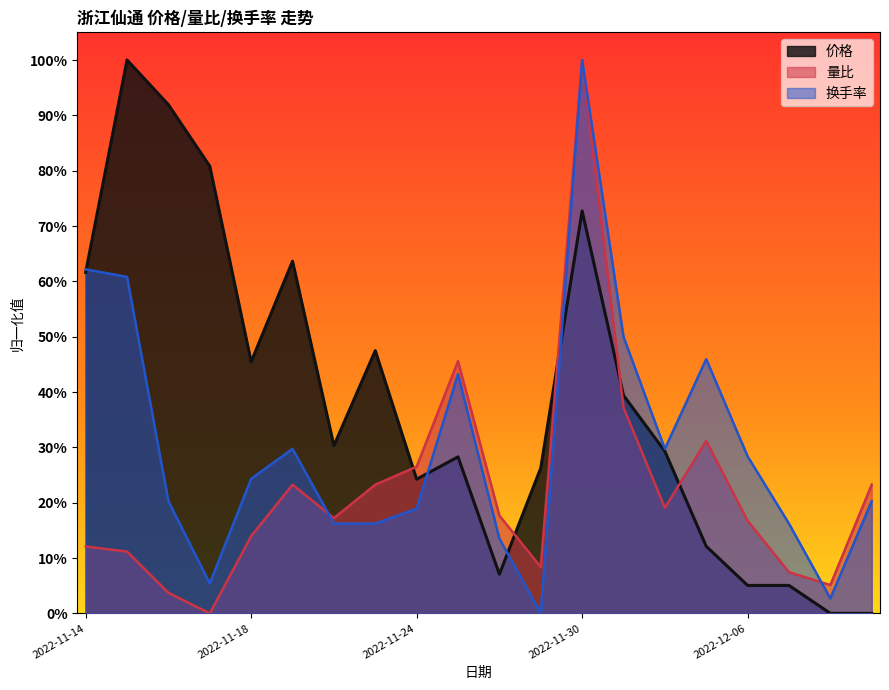

Between 2022-11-24 and 2022-11-17, which is larger?

2022-11-17